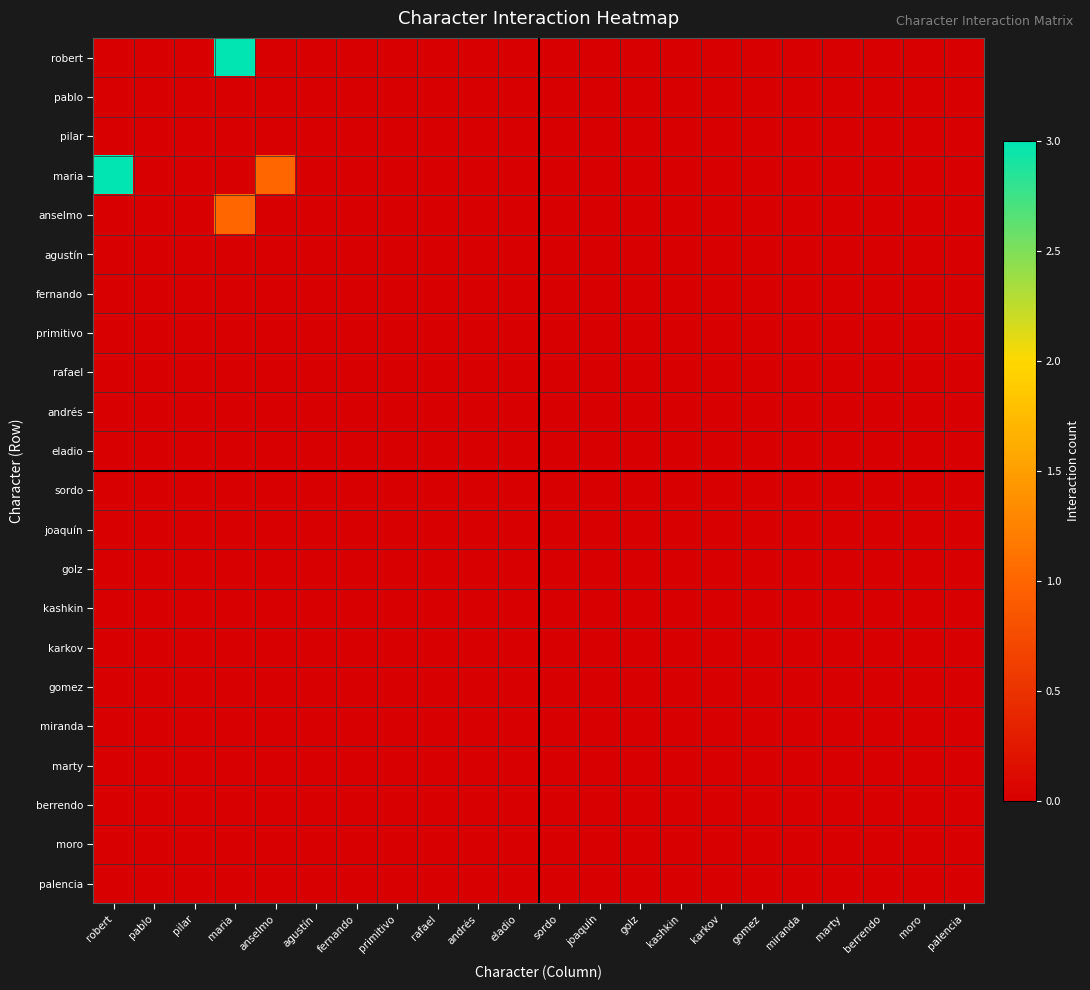

Between berrendo and palencia, which is larger?

berrendo